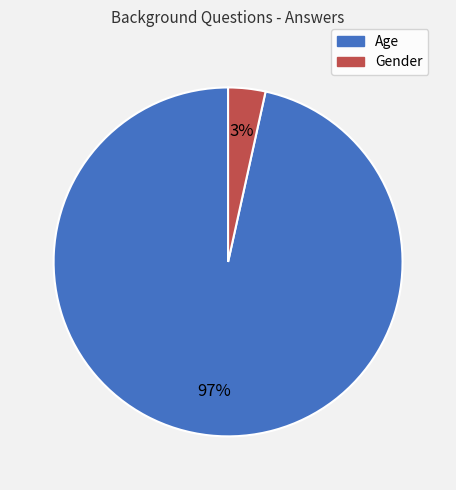

To the nearest percent, what percentage of the pie is Gender?

3%